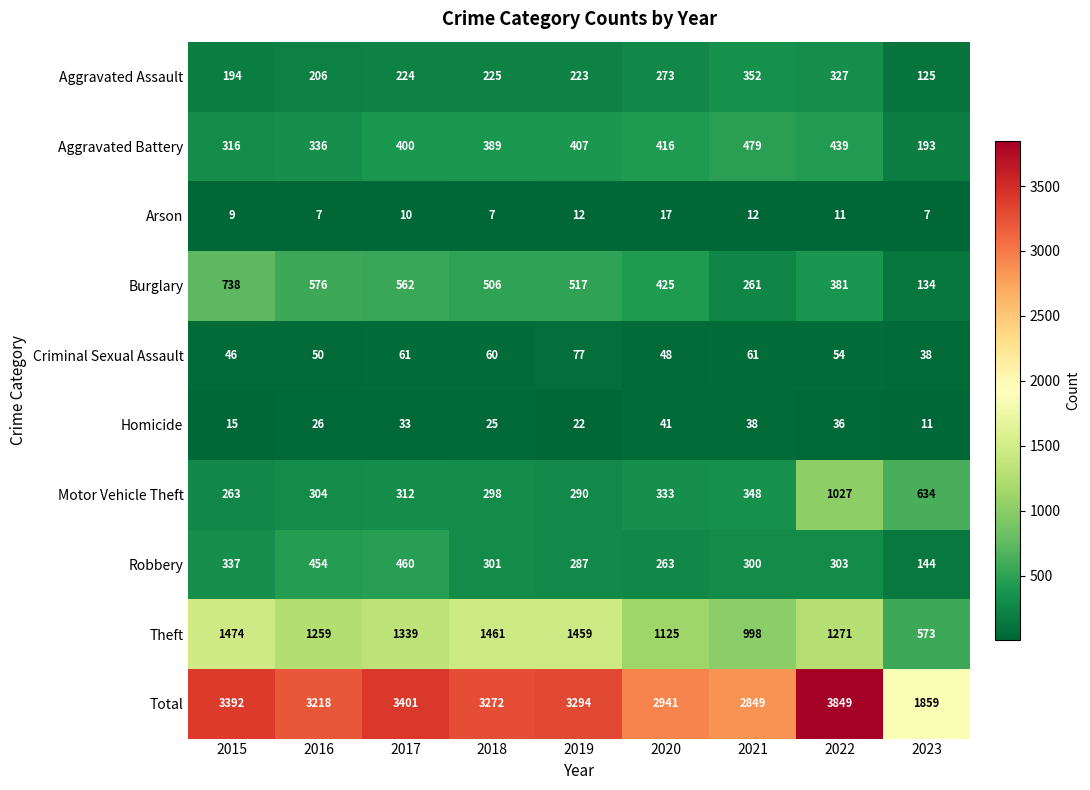

At how many categories does at least one series exceed 527?

9